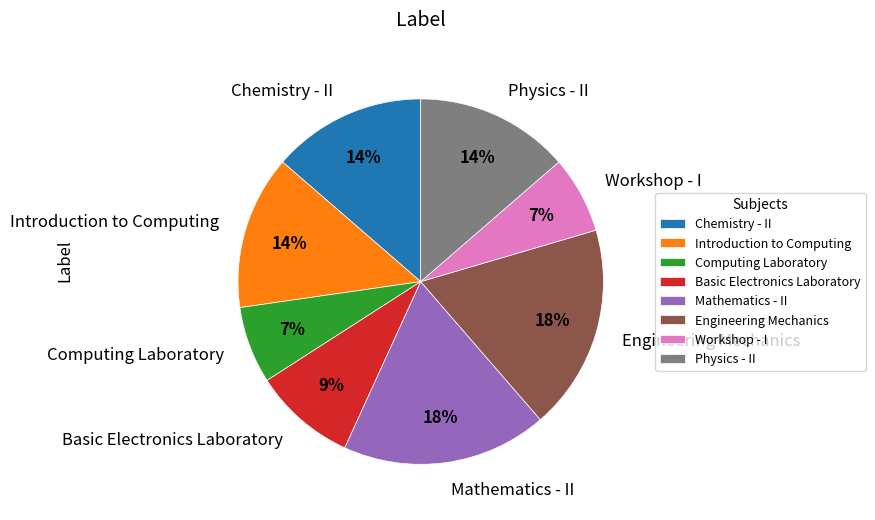

True or false: Physics - II accounts for 14% of the total.

True